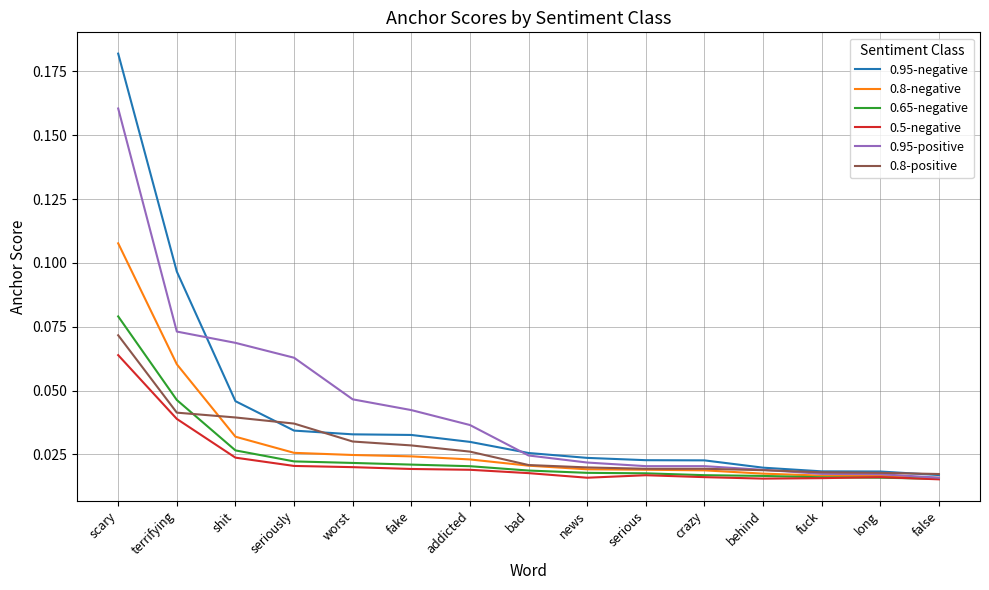

Is it true that 0.8-positive equals 0.0 at scary?

False